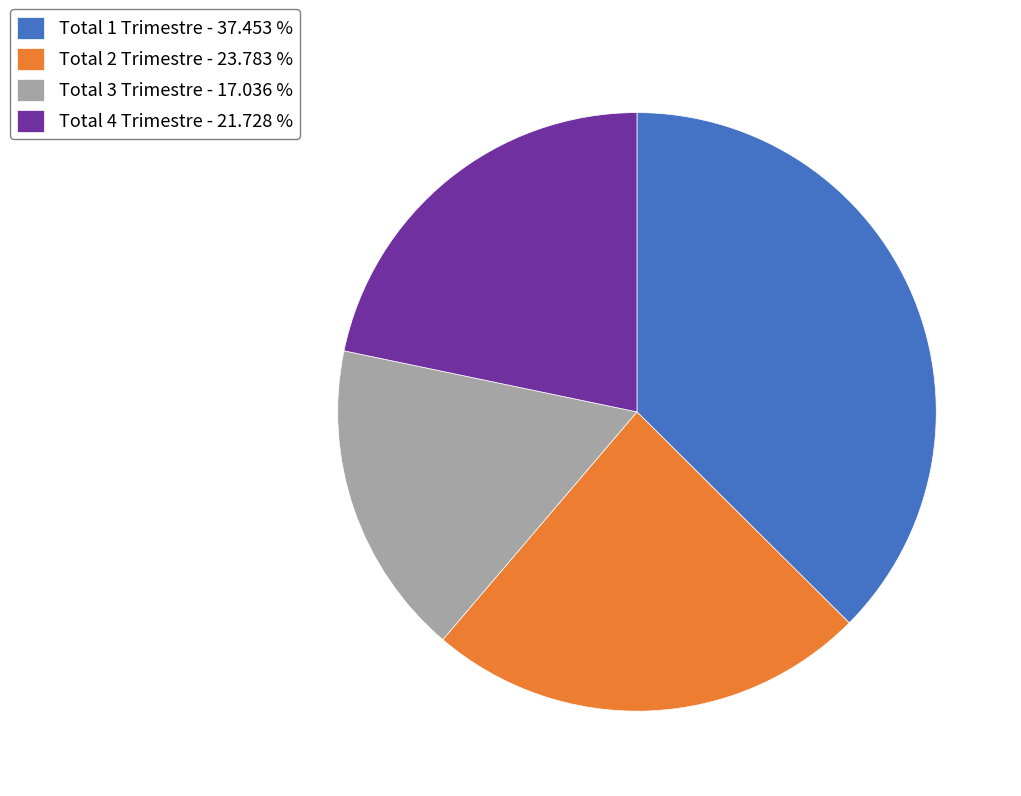

Between Total 2 Trimestre and Total 3 Trimestre, which is larger?

Total 2 Trimestre